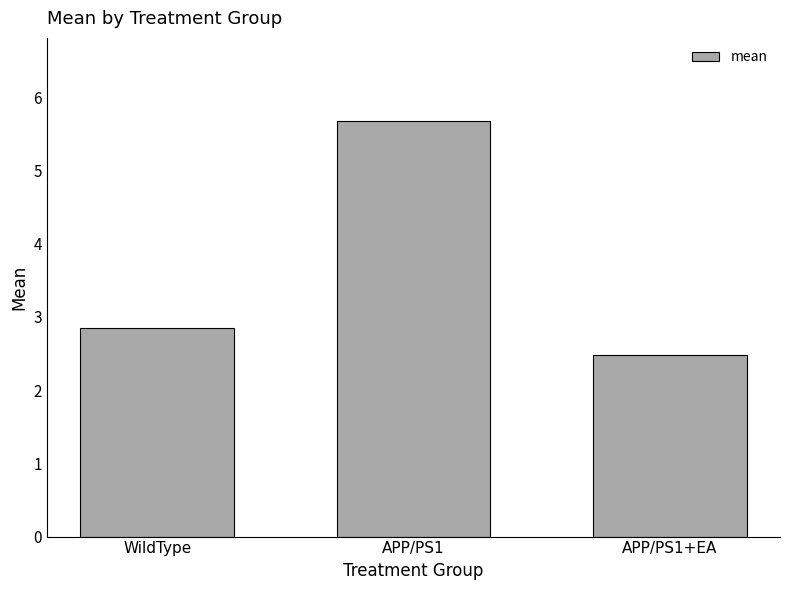

Rank the categories by value from highest to lowest.

APP/PS1, WildType, APP/PS1+EA